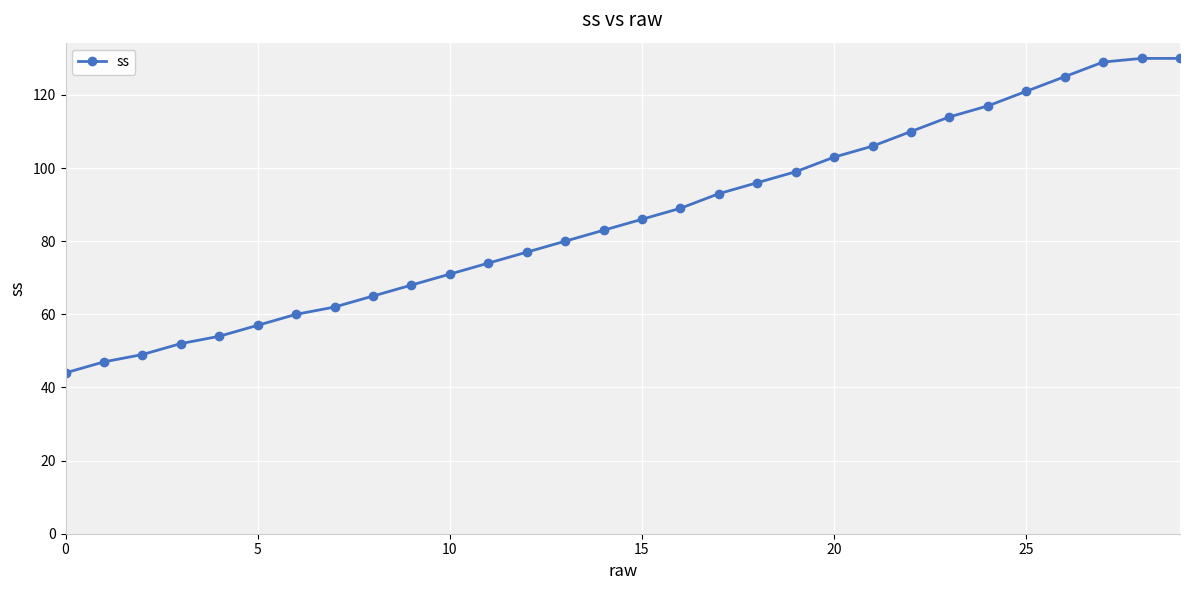

How many data points are less than 86?

15